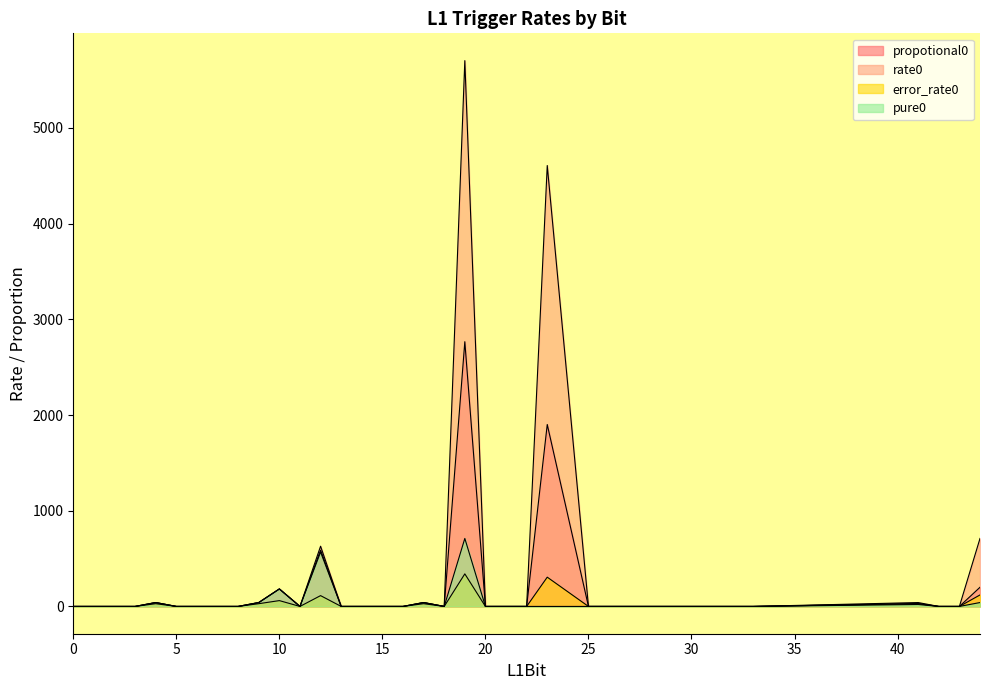

What are all the series names shown in the legend?

propotional0, rate0, error_rate0, pure0